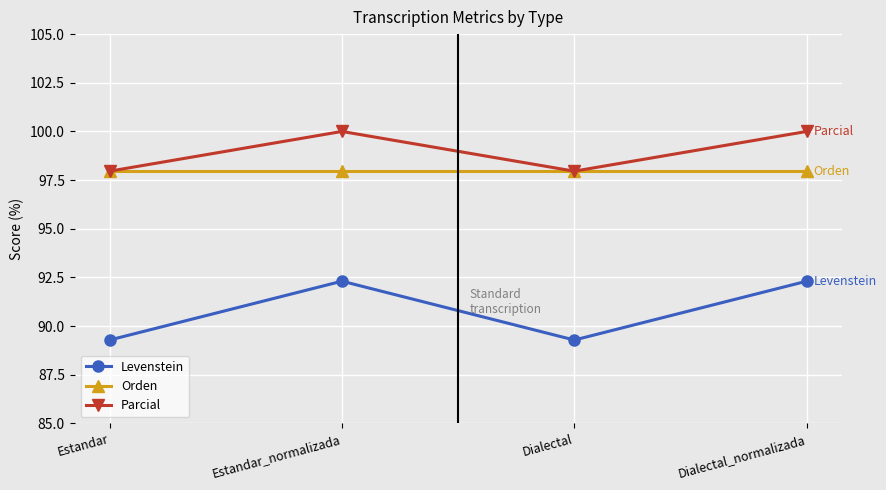

Which series has the largest range (max minus min)?

Levenstein